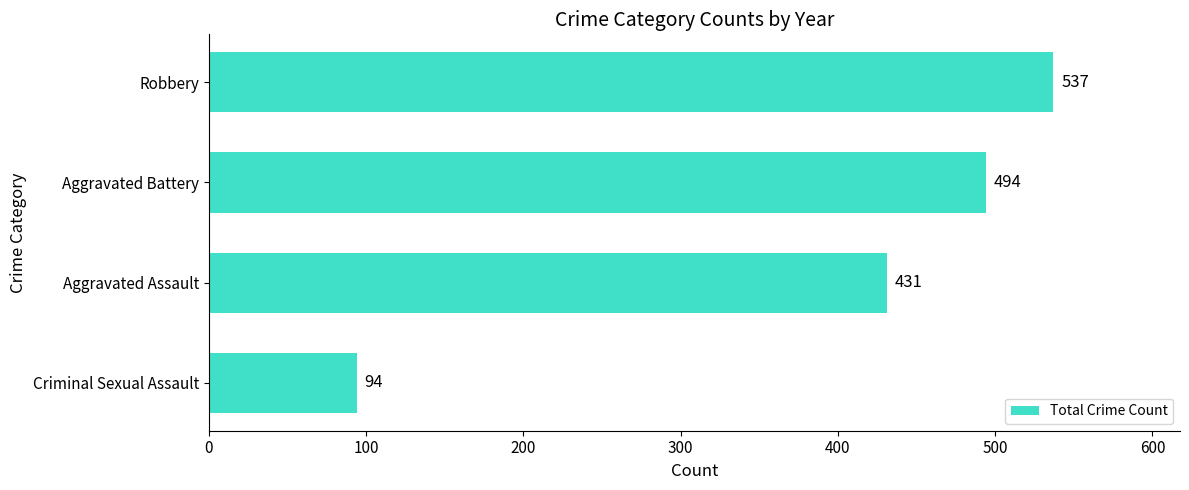

Are the bars horizontal?

Yes